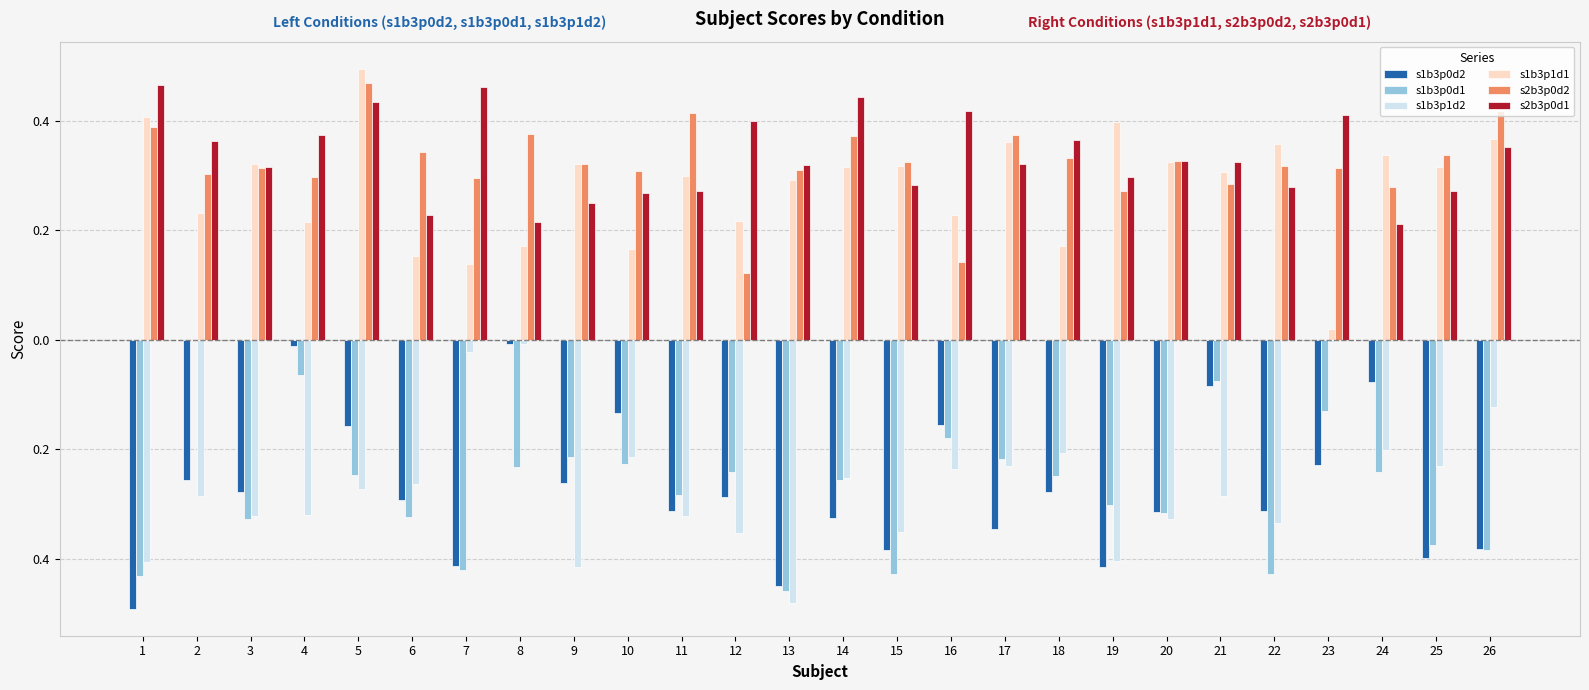

True or false: s2b3p0d1 has a value of 0.2 at 12.

False